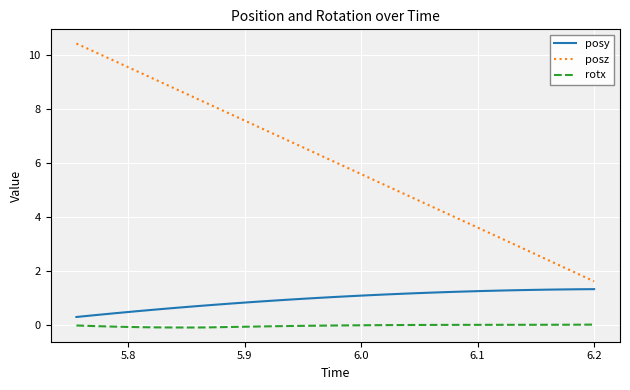

True or false: posz and rotx intersect in this chart.

False